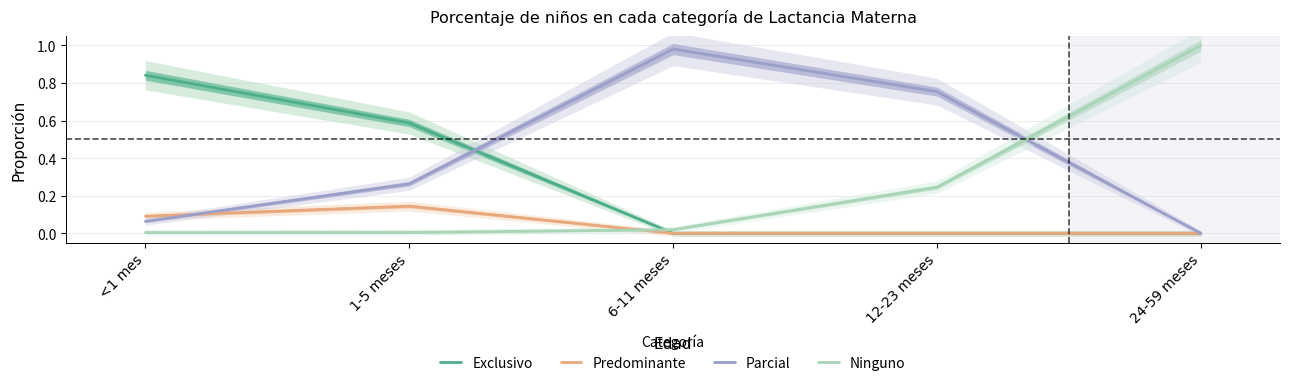

Which series has the widest spread of values?

Ninguno